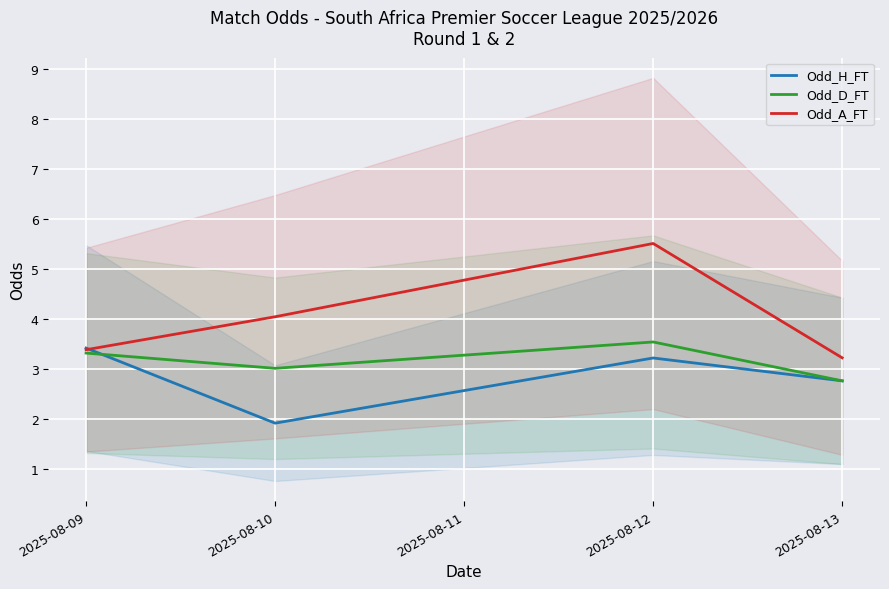

What are all the series names shown in the legend?

Odd_H_FT, Odd_D_FT, Odd_A_FT